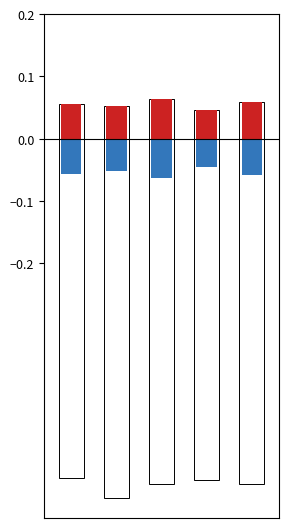

How many bars are there in each group?

4